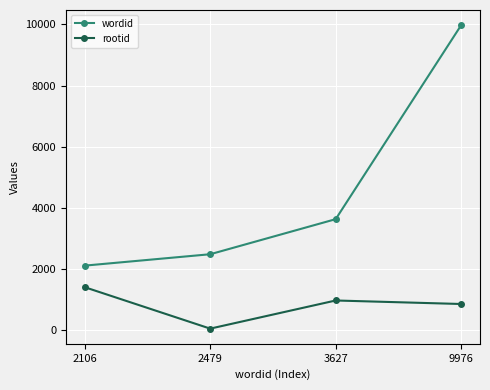

Count the number of categories in the chart.

4